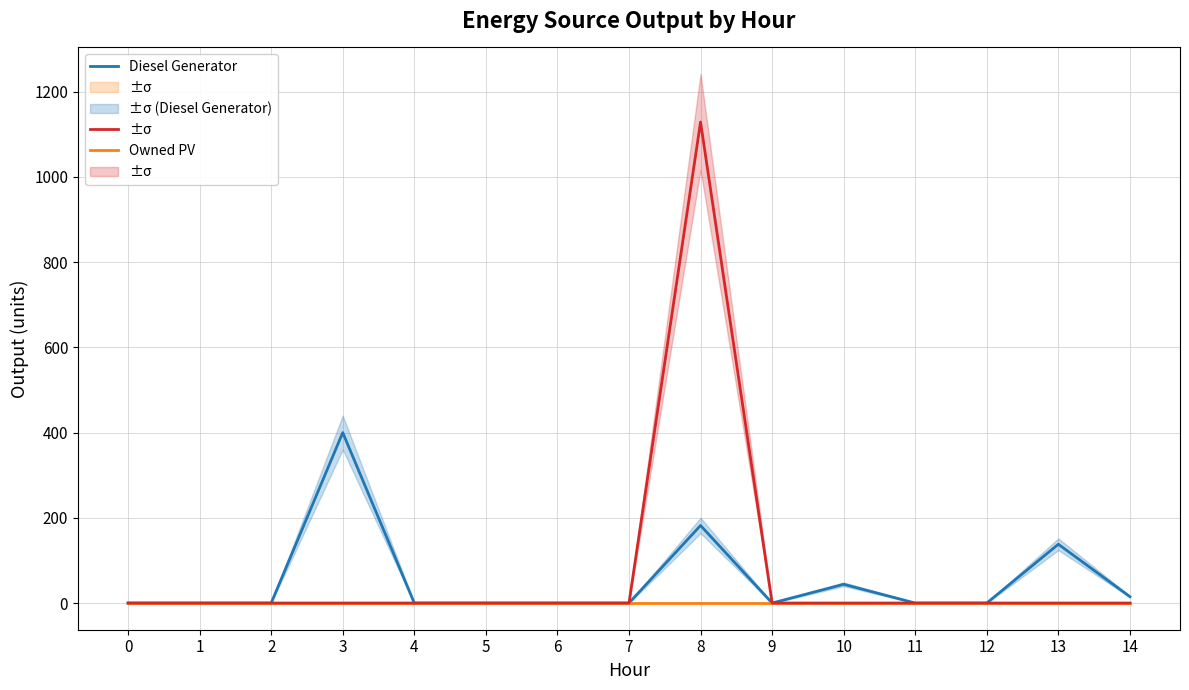

How many data points in Owned Batteries are above 0?

1